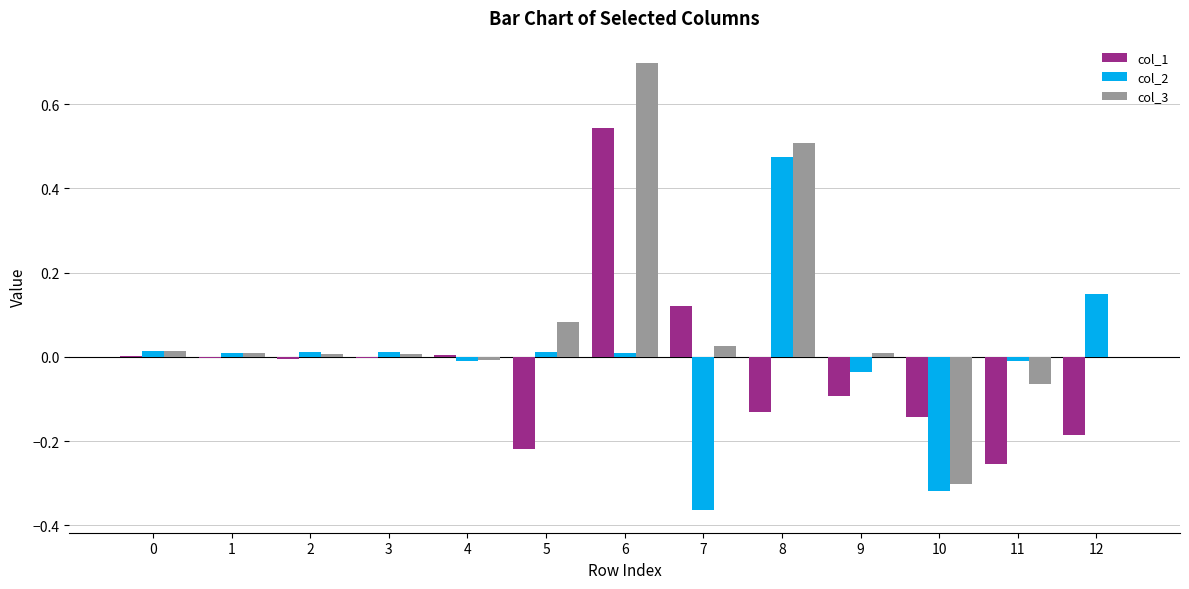

Which series changed the most between 0 and 6?

col_3